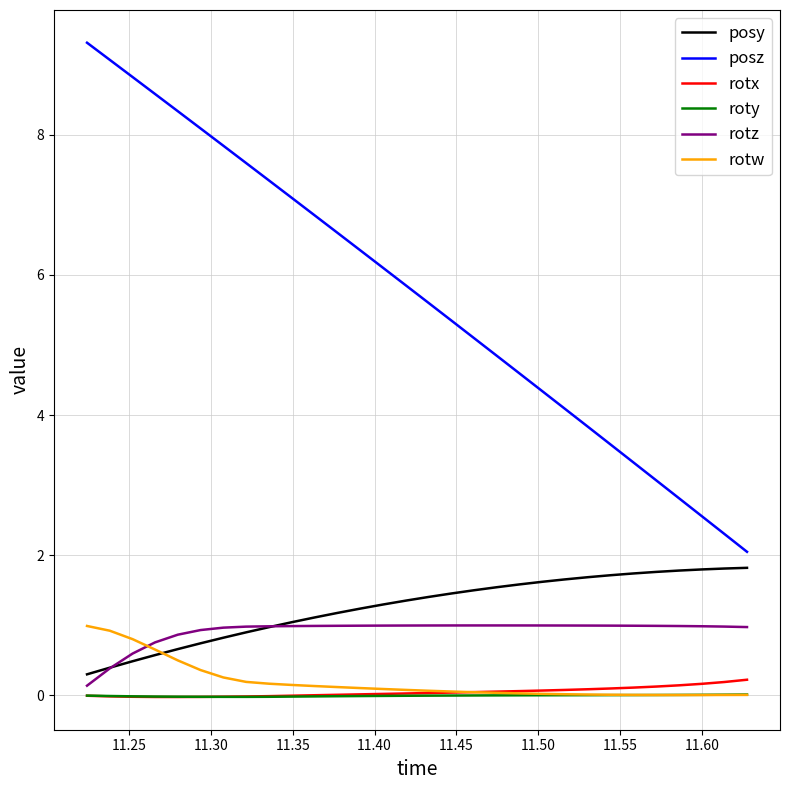

What are all the series names shown in the legend?

posy, posz, rotx, roty, rotz, rotw